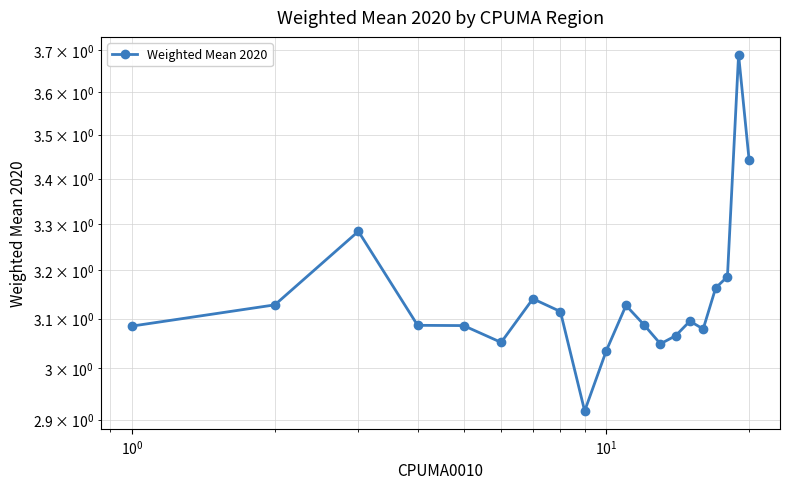

What is the value of the 16th point from the left?

3.1